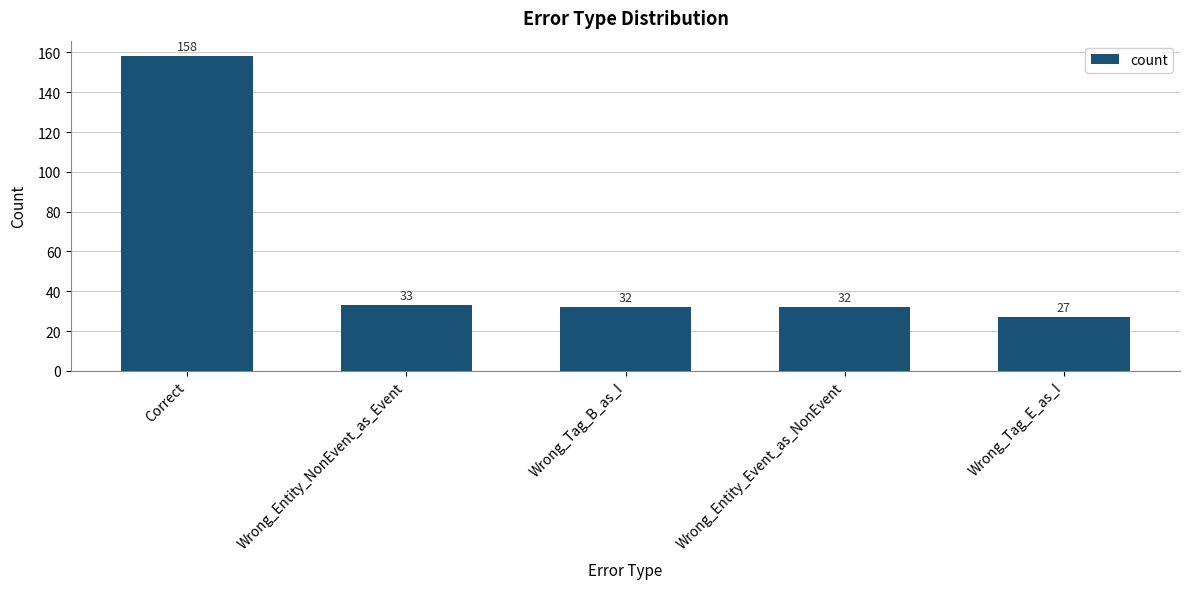

Approximately how many times larger is the value at Wrong_Entity_Event_as_NonEvent compared to Wrong_Tag_B_as_I?

1.0